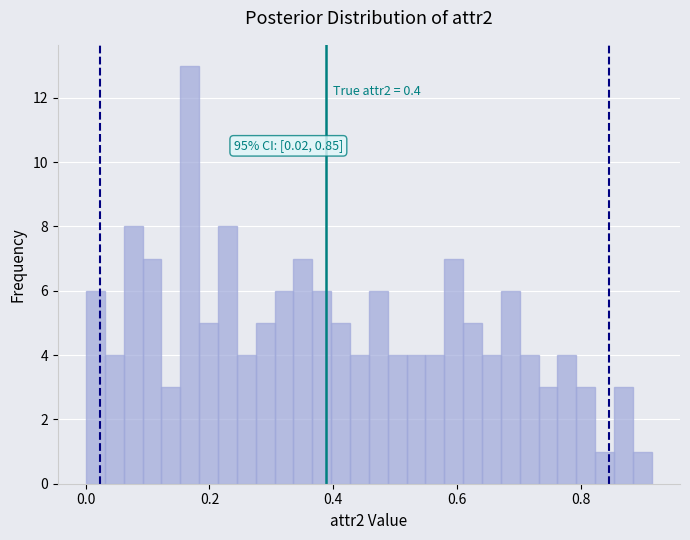

Read against the x-axis, roughly where is the centre of the tallest bar?

0.16